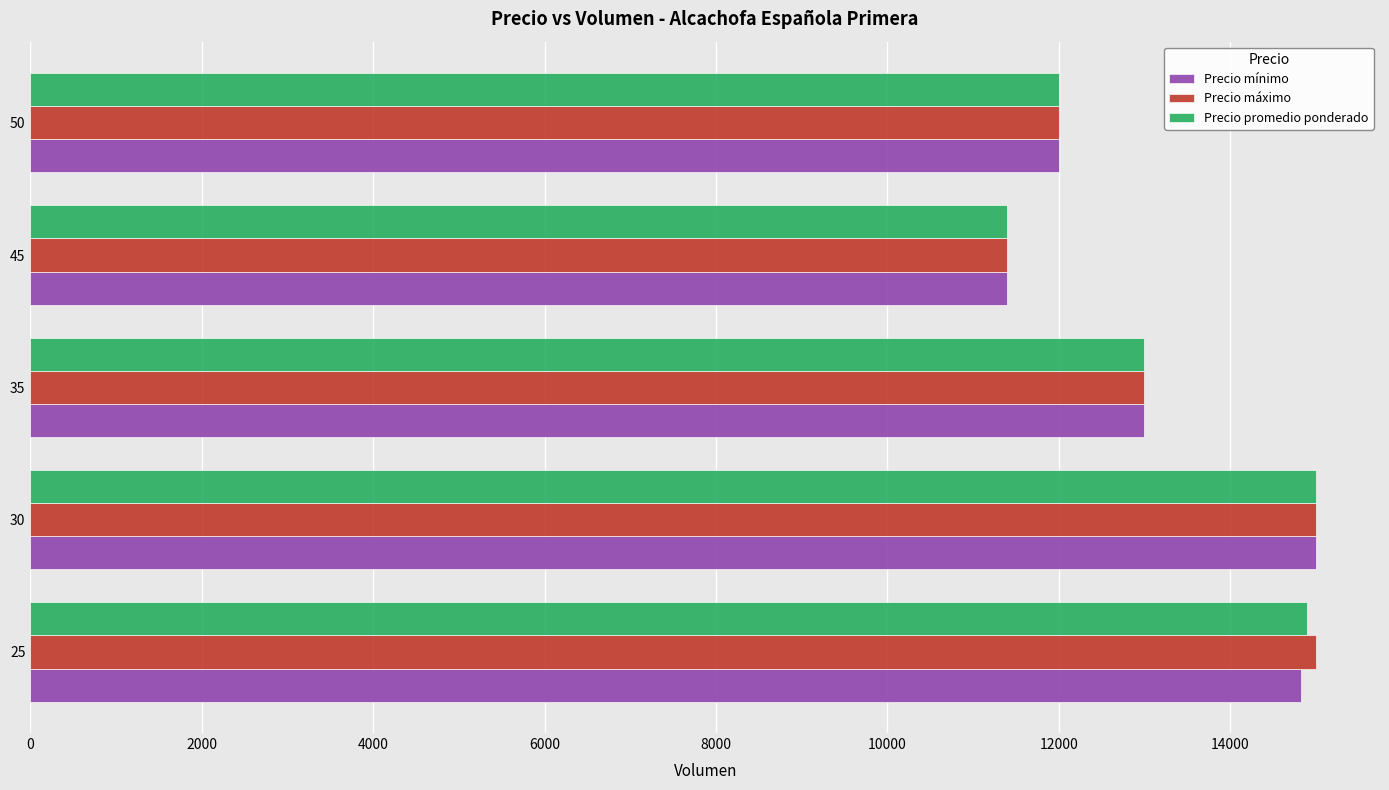

The value of Precio mínimo at 30 is 15000.0. True or false?

True